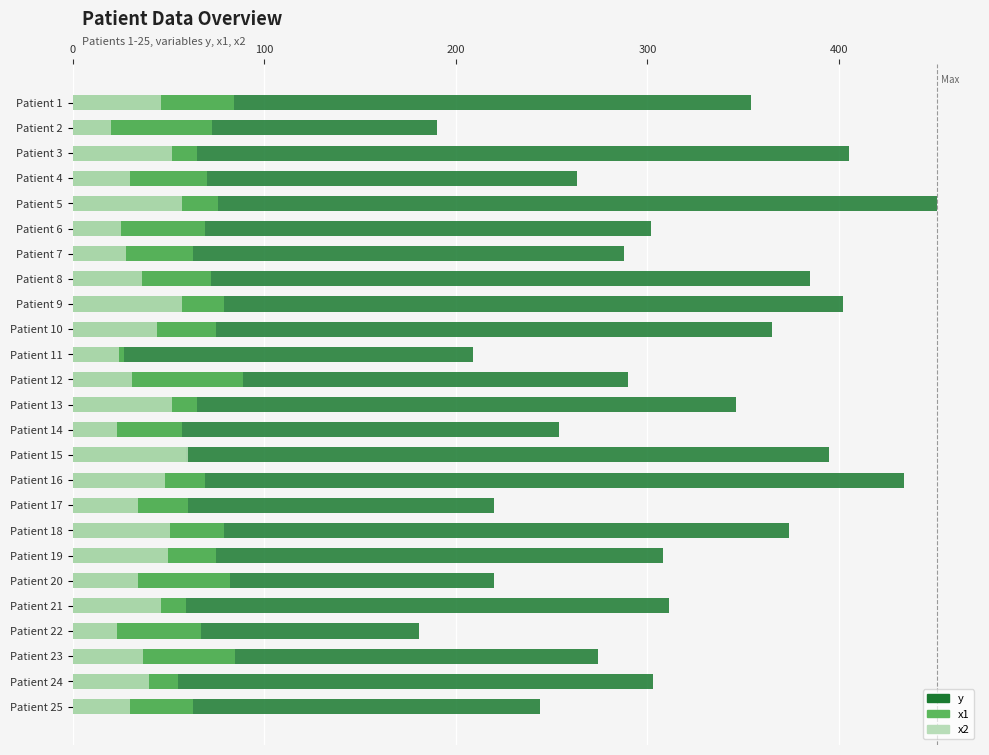

The value of x2 at Patient 1 is 14. True or false?

False